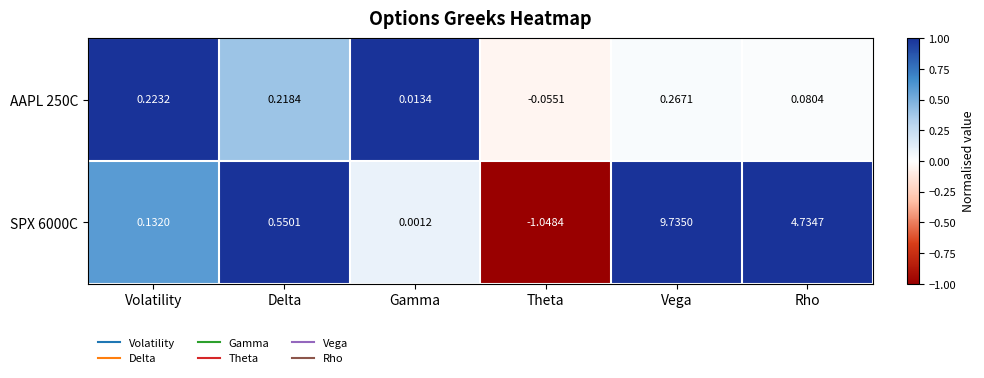

Where is SPX 6000C nearest to the value 4?

Rho